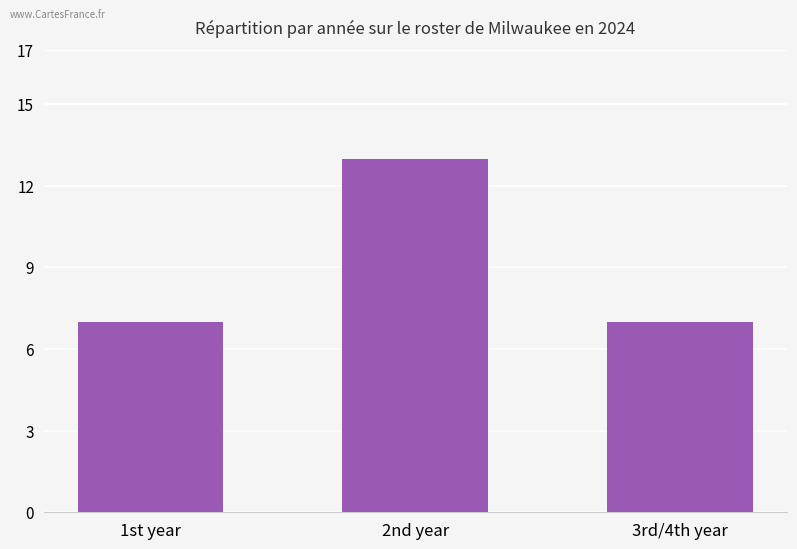

Does the chart contain stacked bars?

No